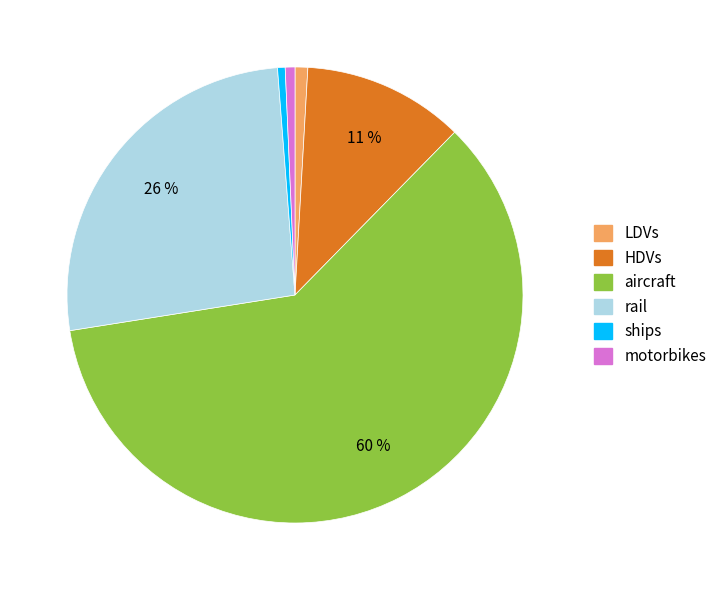

Is the sum of LDVs and ships greater than half?

No